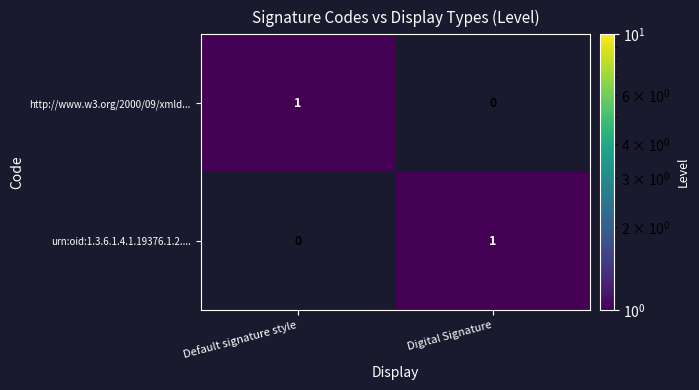

What is the spread (max minus min) of values at Default signature style?

1